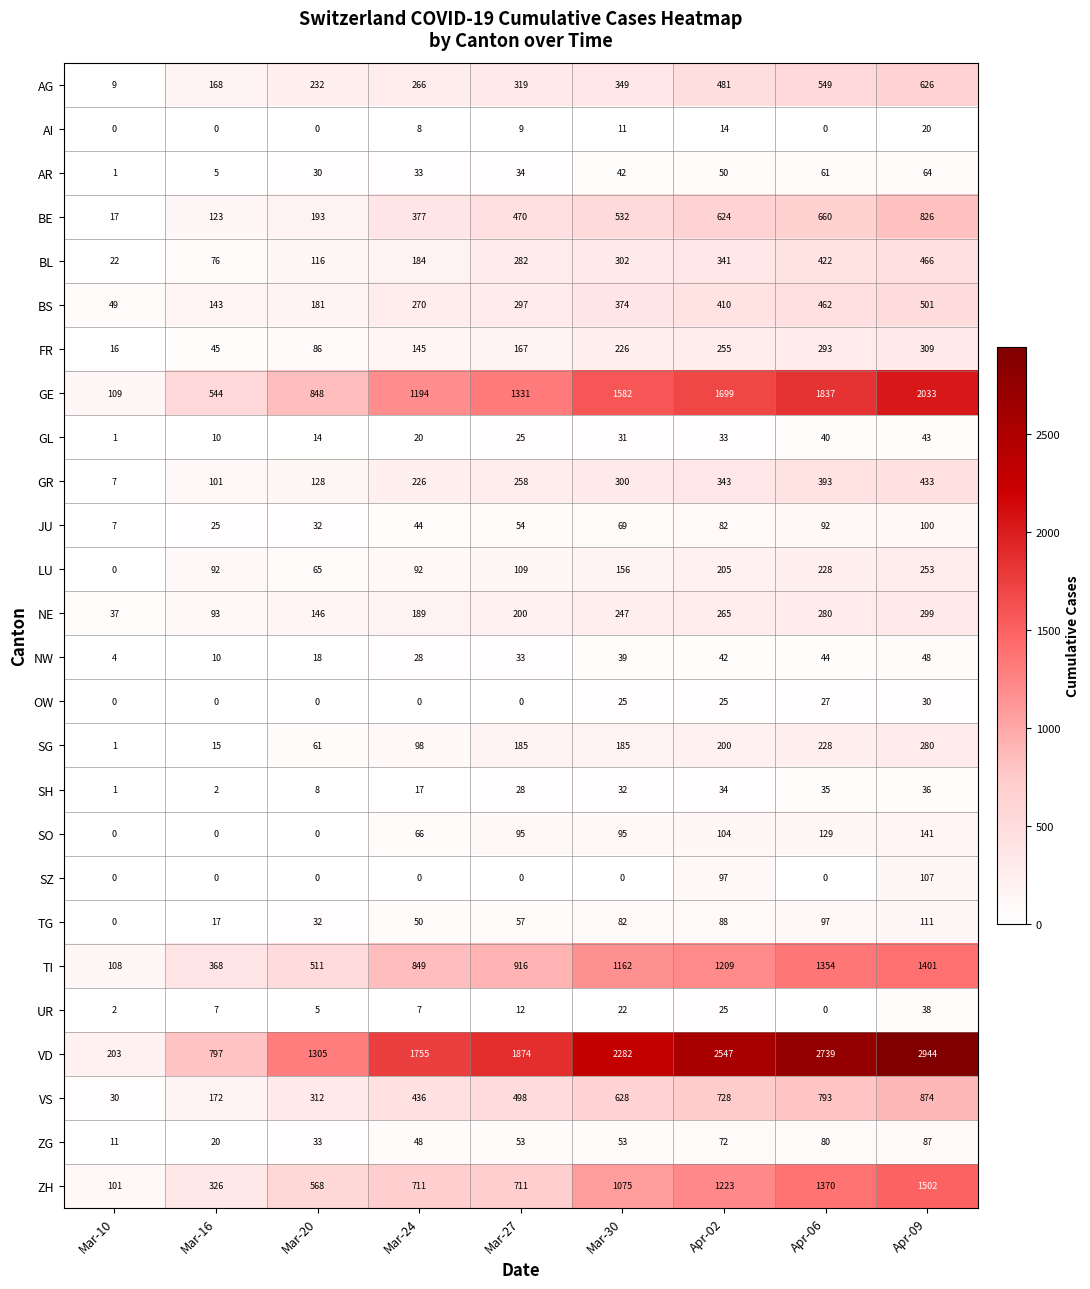

At how many categories does at least one series exceed 2586?

2